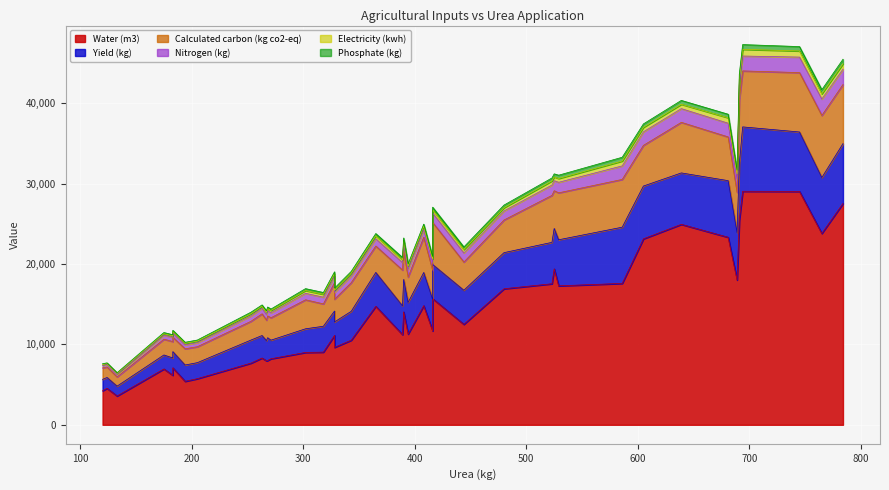

How many data points in Electricity (kwh) are less than 373?

20